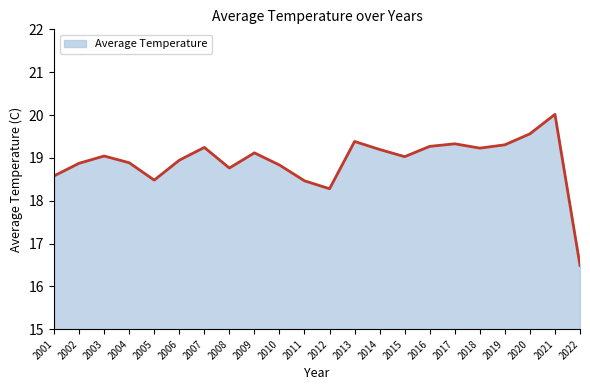

Read the value at 2006.

18.9